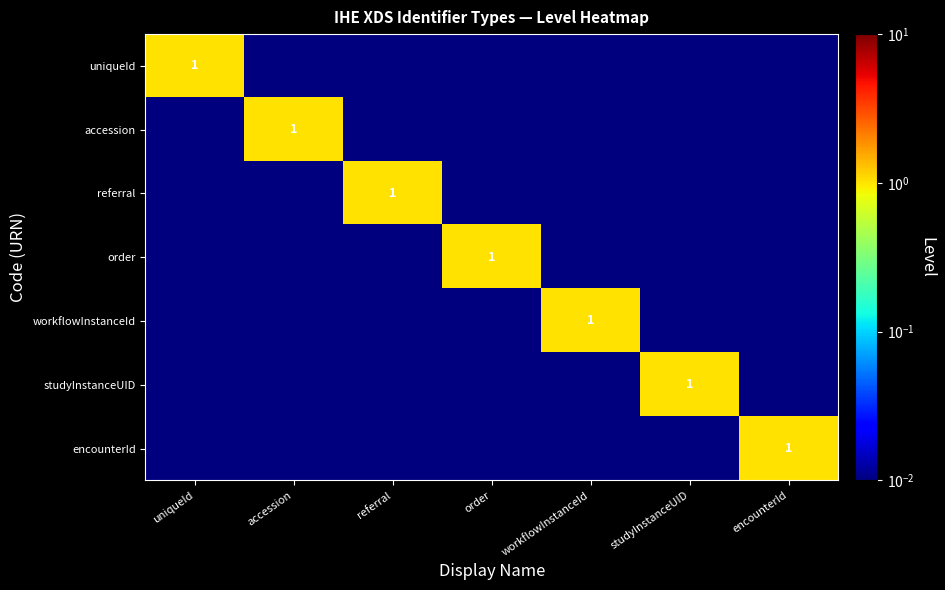

How many categories are shown in the chart?

7